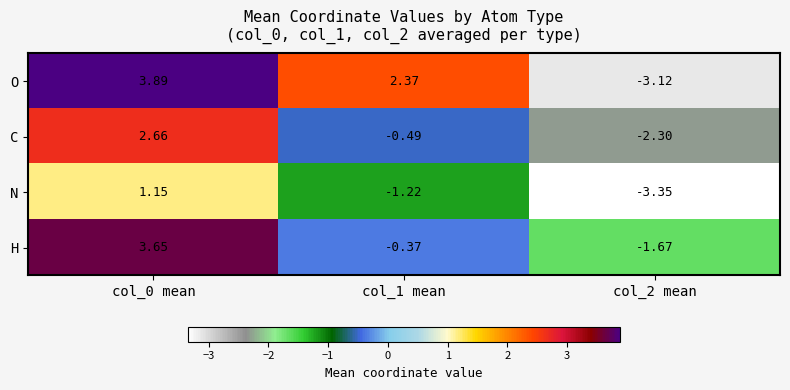

At which category is the sum across all series the highest?

col_0 mean